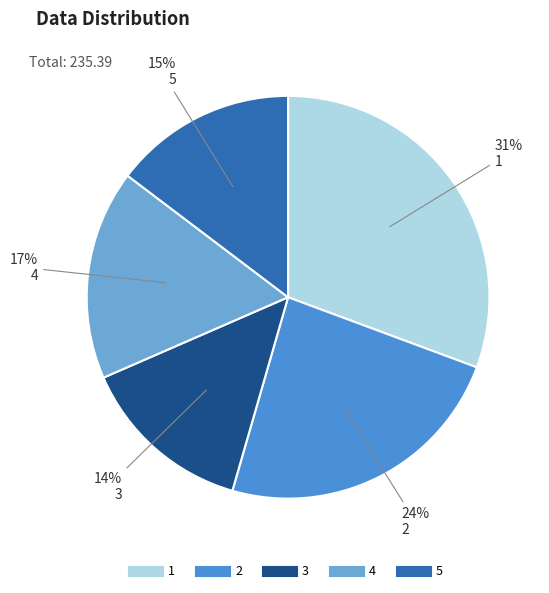

Count the number of slices in the pie.

5